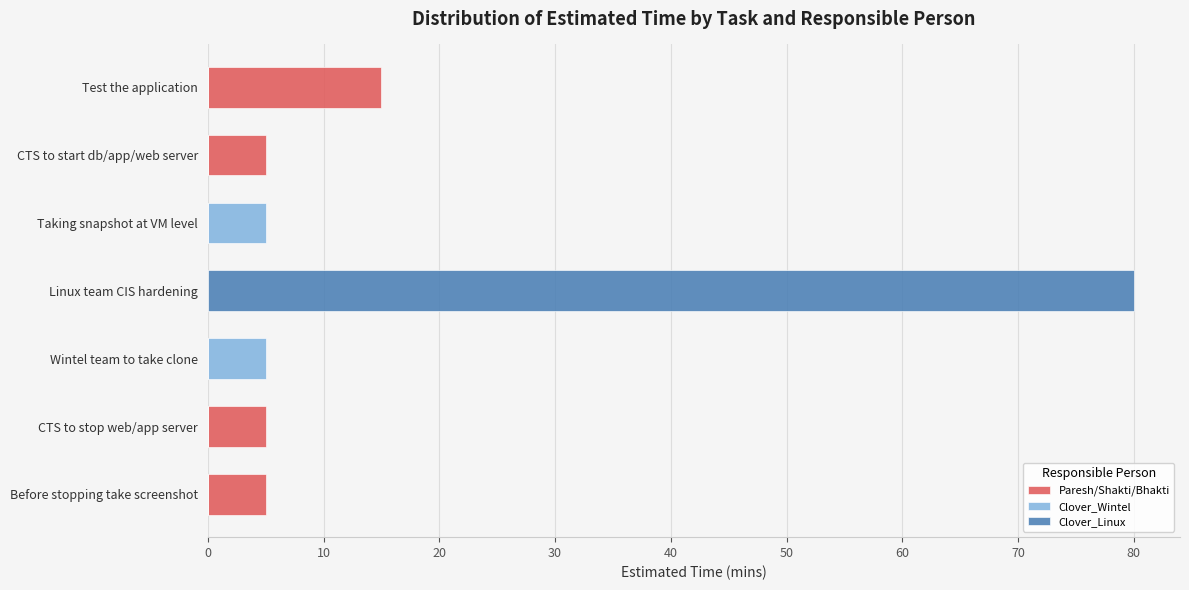

Rank the series by their average value, from highest to lowest.

Clover_Linux, Paresh/Shakti/Bhakti, Clover_Wintel